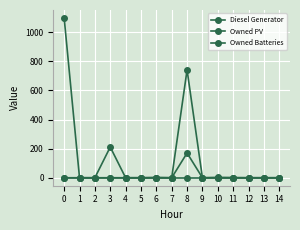

Is this an area chart (filled region under the line)?

No